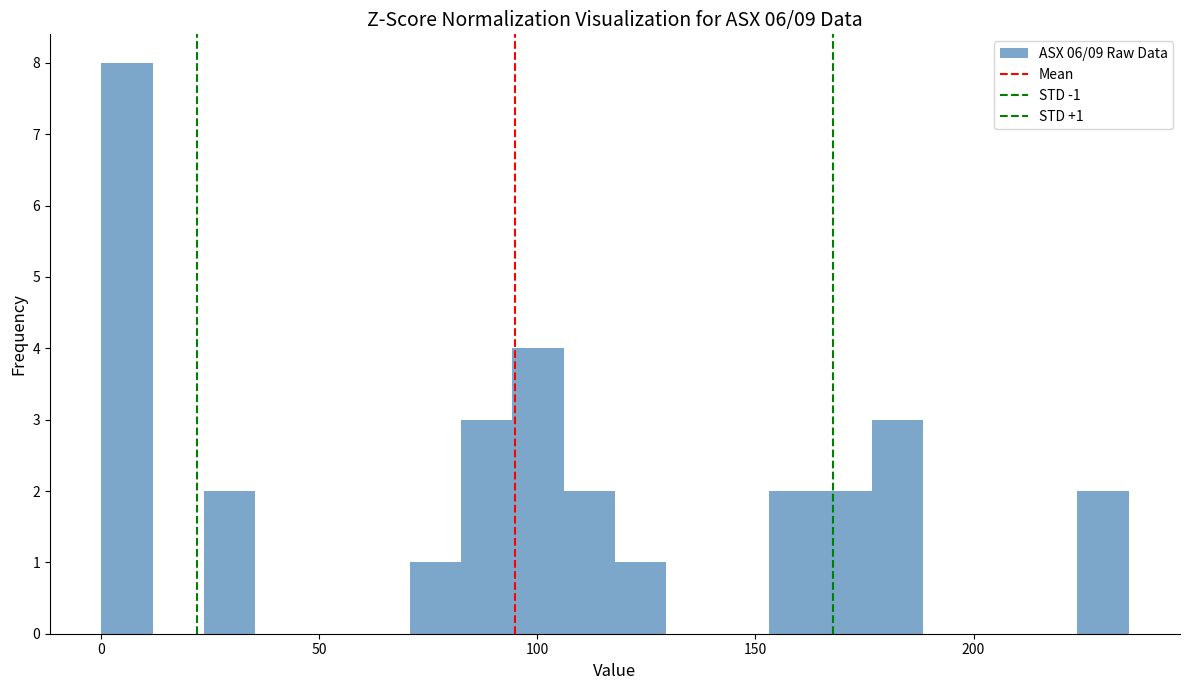

Around what value on the x-axis is the tallest bar? Give the approximate position of its centre, as read against the axis.

5